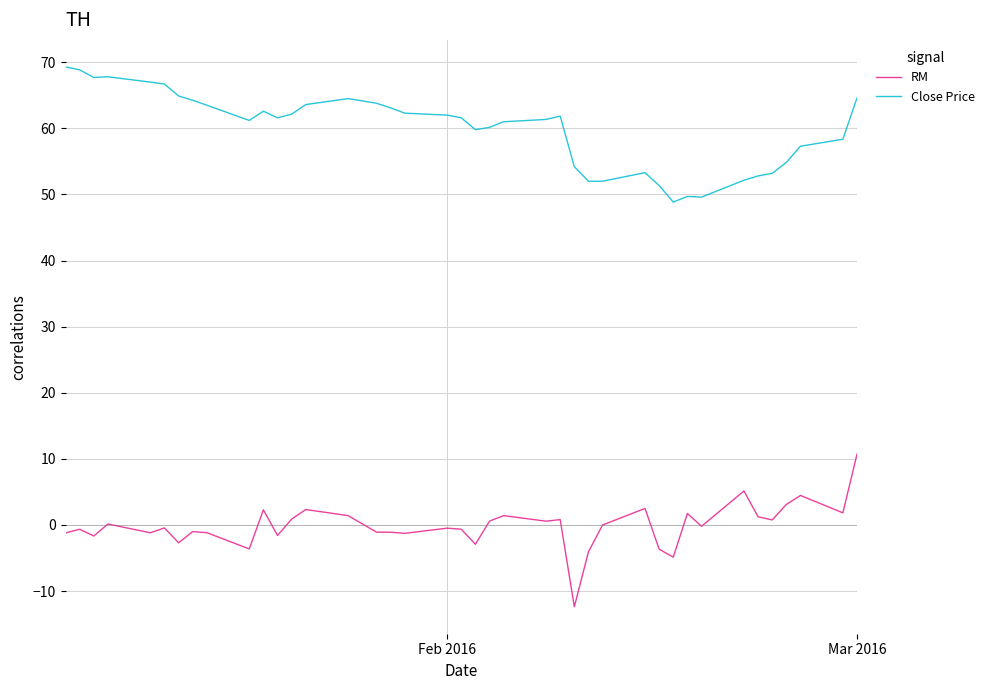

True or false: Close Price and RM cross at least once.

False